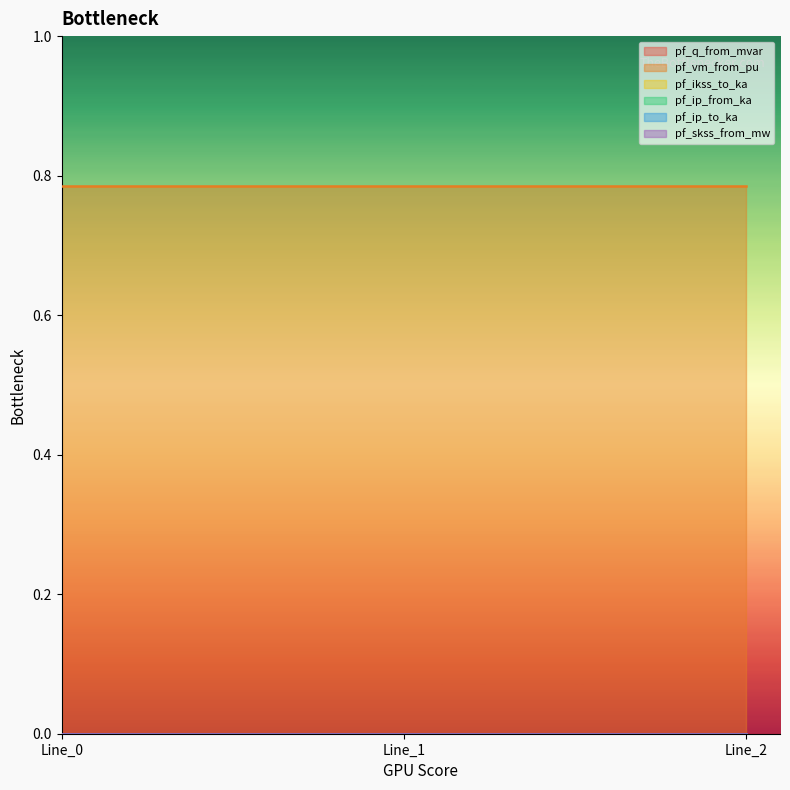

How many data points does each series have?

3